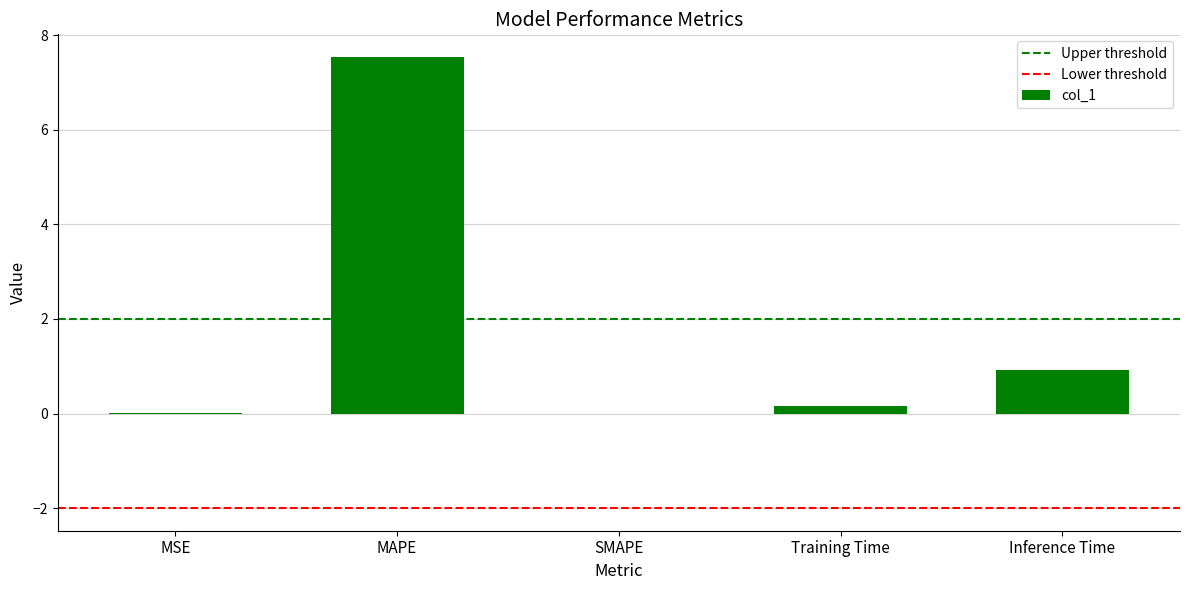

What is the sum of the values at Inference Time and SMAPE?

0.9